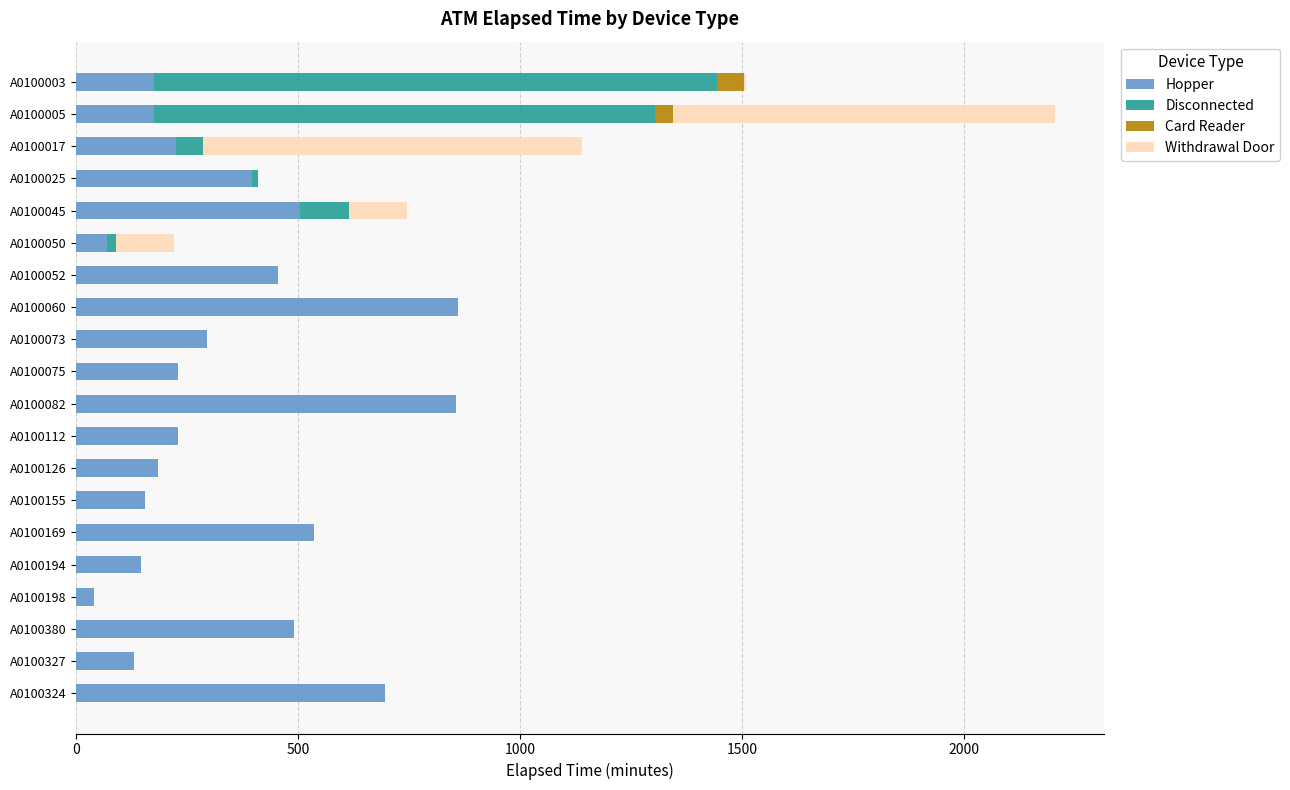

The Hopper series shows 855 at A0100082. True or false?

True